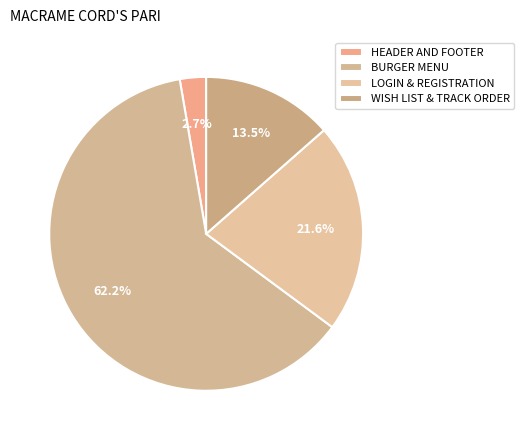

Is it true that WISH LIST & TRACK ORDER is 14% of the pie?

True